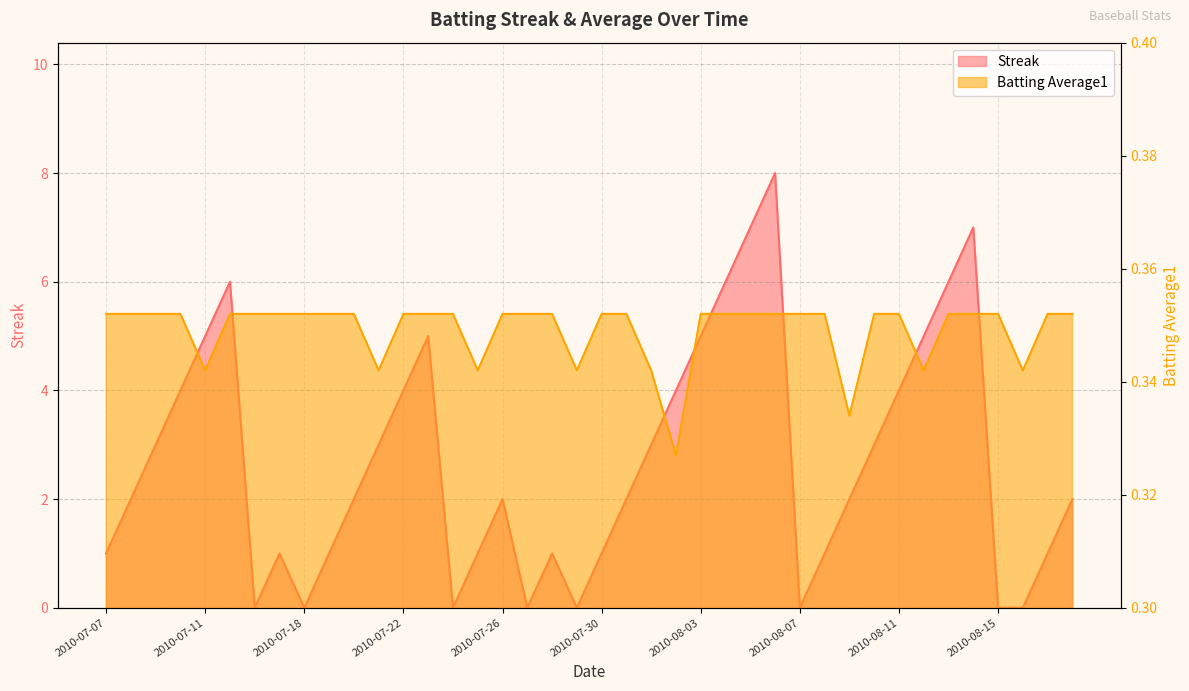

Which series changed the most between 2010-07-11 and 2010-08-07?

Streak